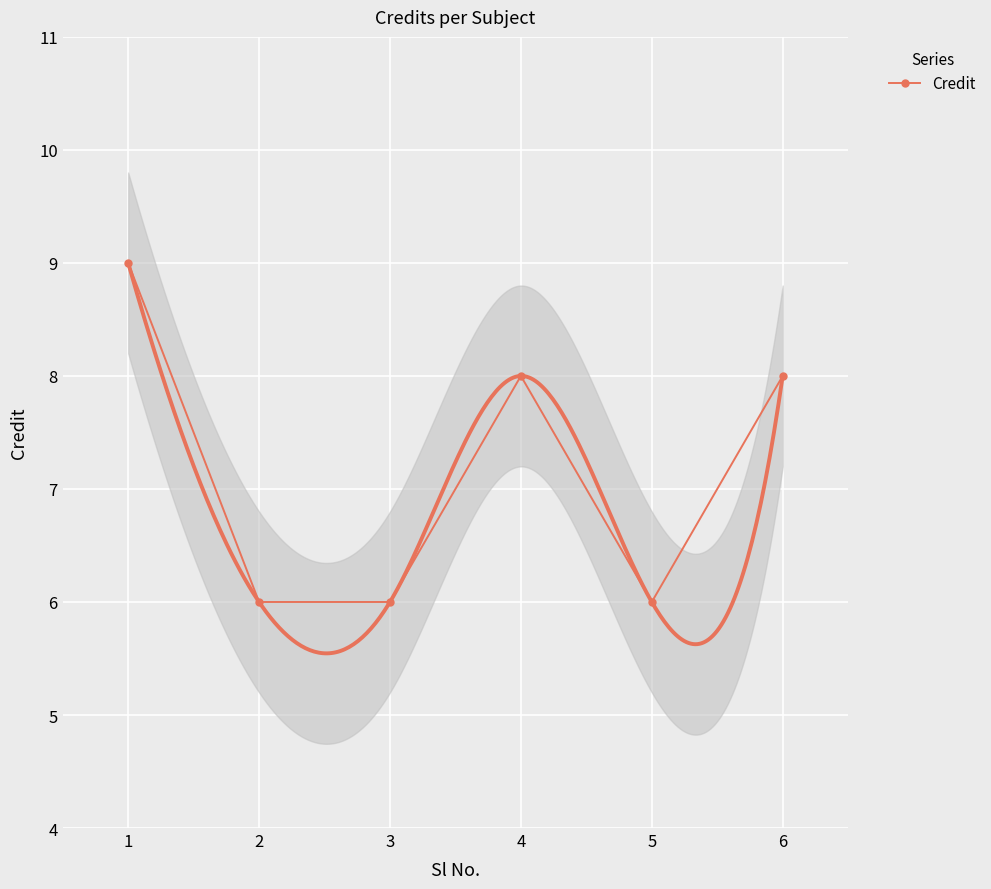

What is the ratio of the value at 6 to the value at 4?

1.0